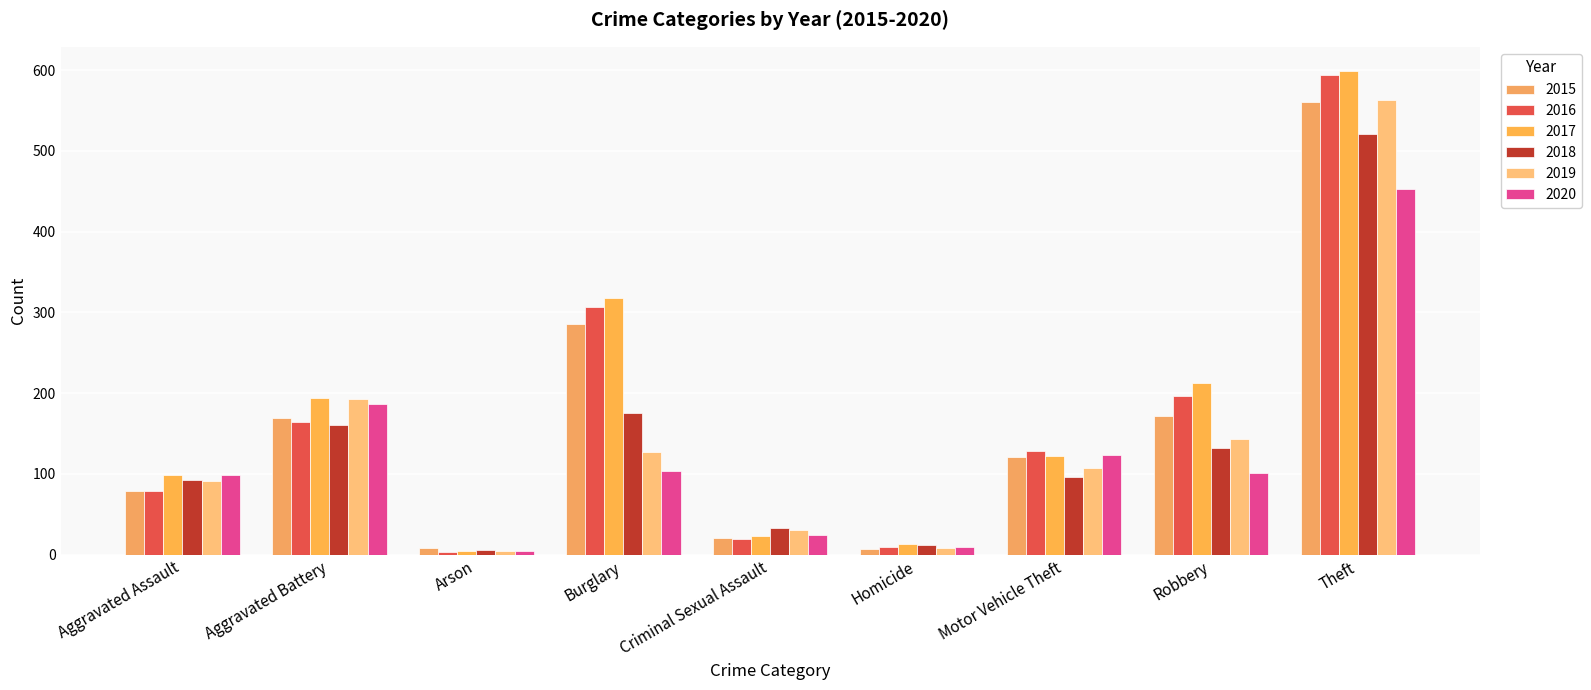

Reading left to right, transcribe all the data shown in this chart.

2015: Aggravated Assault=79	Aggravated Battery=169	Arson=8	Burglary=286	Criminal Sexual Assault=21	Homicide=7	Motor Vehicle Theft=121	Robbery=172	Theft=561
2016: Aggravated Assault=79	Aggravated Battery=164	Arson=3	Burglary=307	Criminal Sexual Assault=20	Homicide=10	Motor Vehicle Theft=128	Robbery=196	Theft=594
2017: Aggravated Assault=99	Aggravated Battery=194	Arson=4	Burglary=318	Criminal Sexual Assault=23	Homicide=13	Motor Vehicle Theft=122	Robbery=213	Theft=599
2018: Aggravated Assault=93	Aggravated Battery=160	Arson=6	Burglary=176	Criminal Sexual Assault=33	Homicide=12	Motor Vehicle Theft=96	Robbery=132	Theft=521
2019: Aggravated Assault=91	Aggravated Battery=193	Arson=4	Burglary=127	Criminal Sexual Assault=31	Homicide=8	Motor Vehicle Theft=107	Robbery=143	Theft=563
2020: Aggravated Assault=99	Aggravated Battery=186	Arson=5	Burglary=104	Criminal Sexual Assault=24	Homicide=9	Motor Vehicle Theft=123	Robbery=101	Theft=453